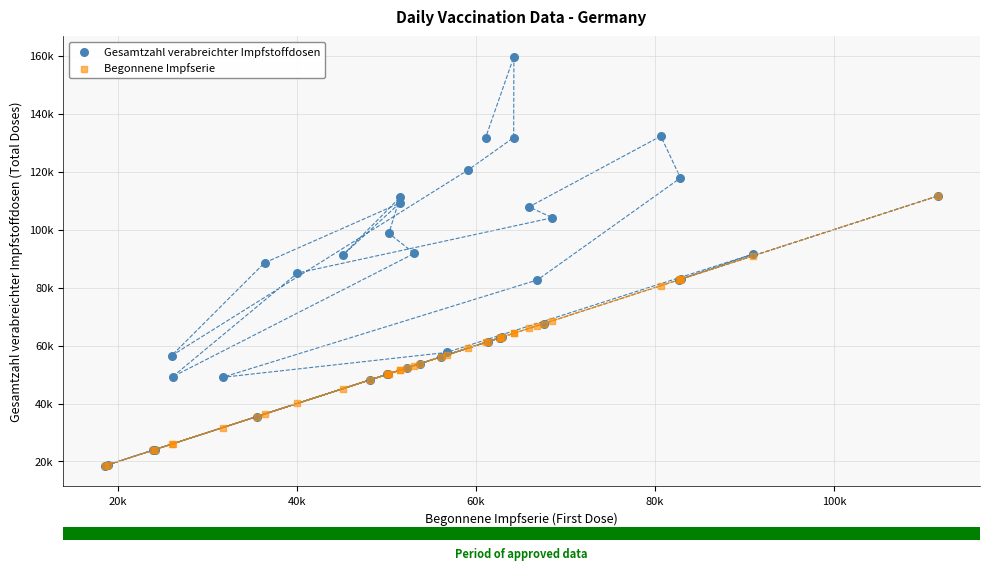

What are all the series names shown in the legend?

Gesamtzahl verabreichter Impfstoffdosen, Begonnene Impfserie